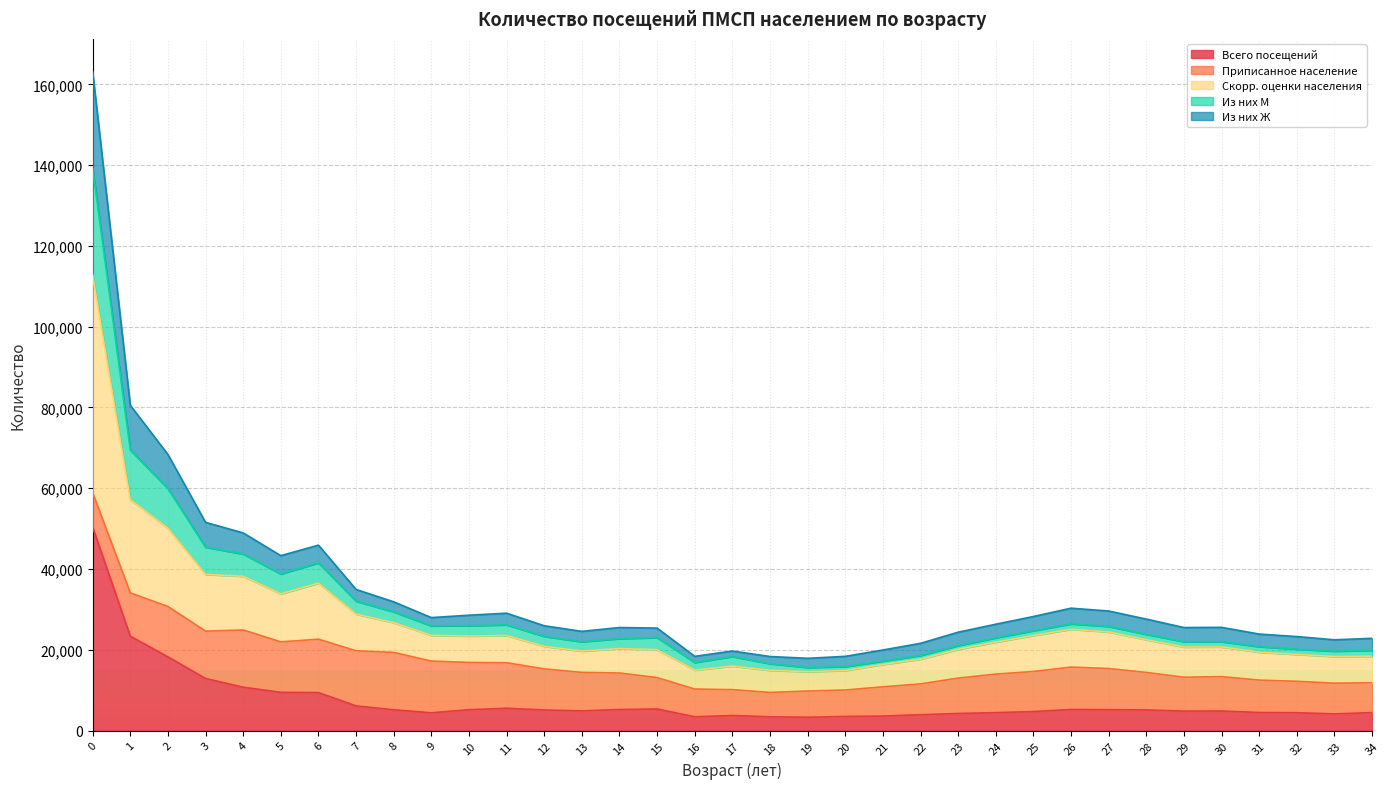

What is the highest value of the Всего посещений series?

50362